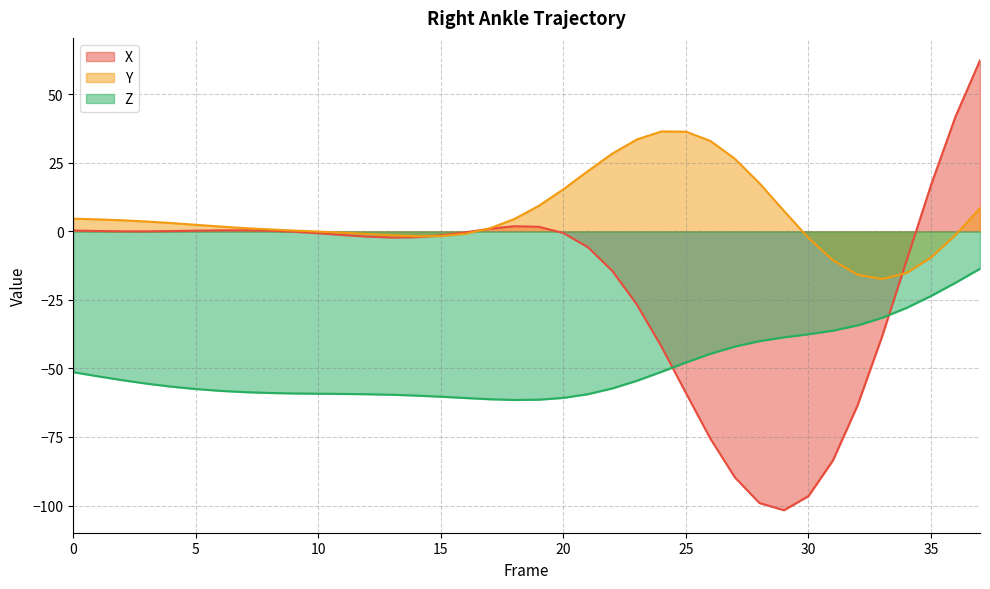

What is the minimum value shown in the chart?

-101.7